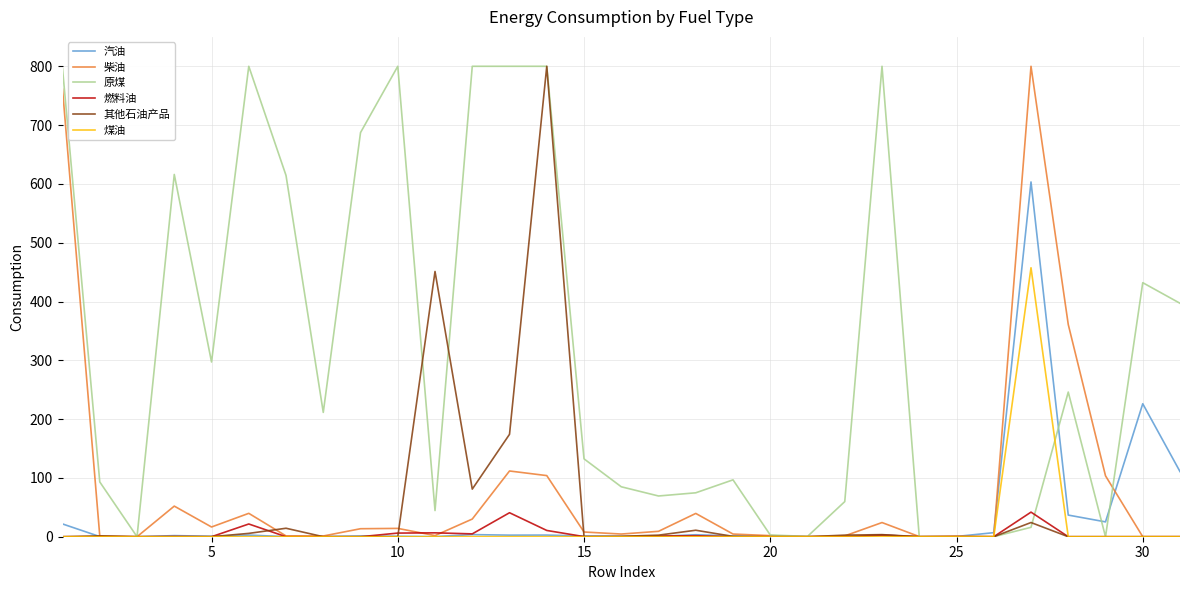

What is the average value of the 煤油 series?

14.8